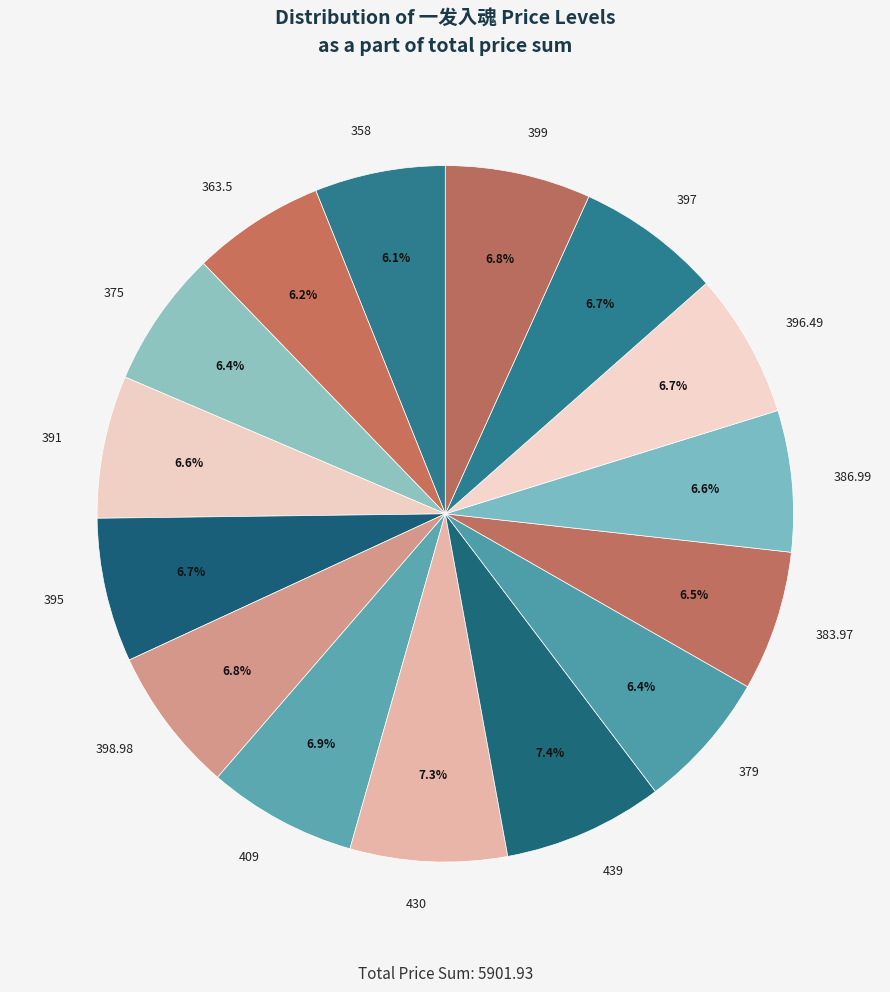

Is there a majority slice in this chart?

No